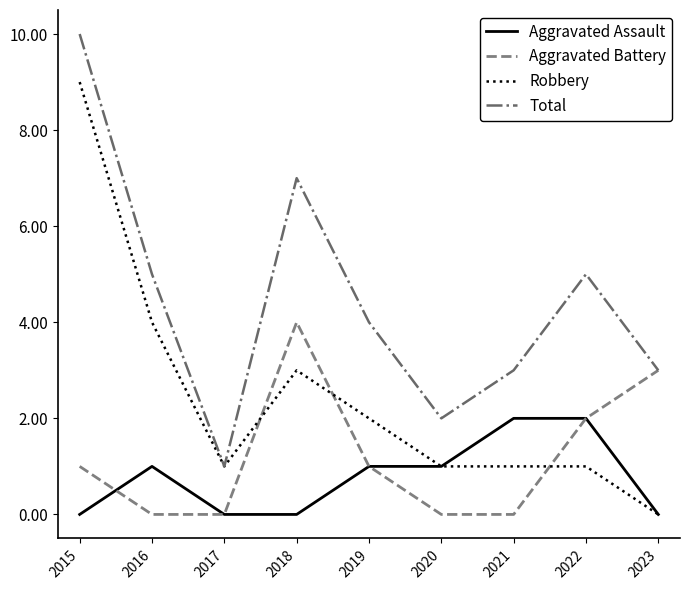

How many lines are shown in the chart?

4